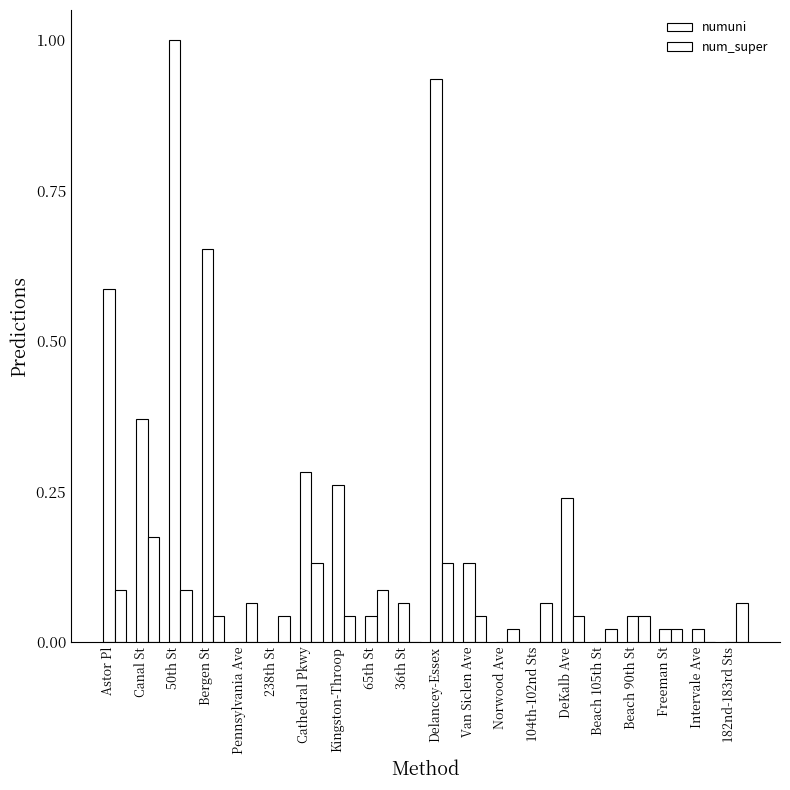

Which label corresponds to the largest value in the chart?

50th St